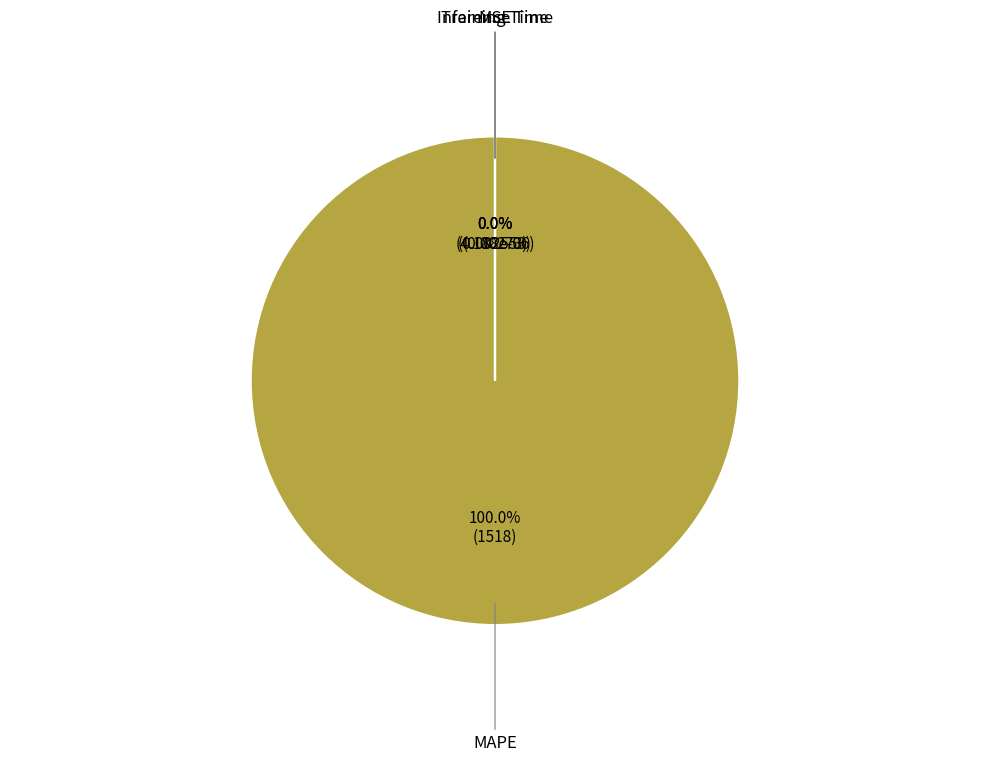

Which category has the smallest portion of the pie?

MSE